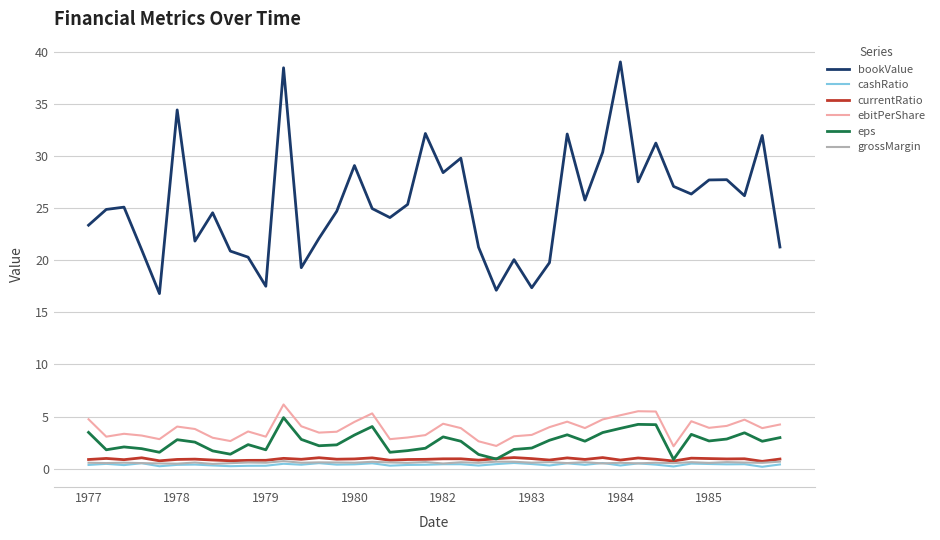

Which series has the largest total across all categories?

bookValue